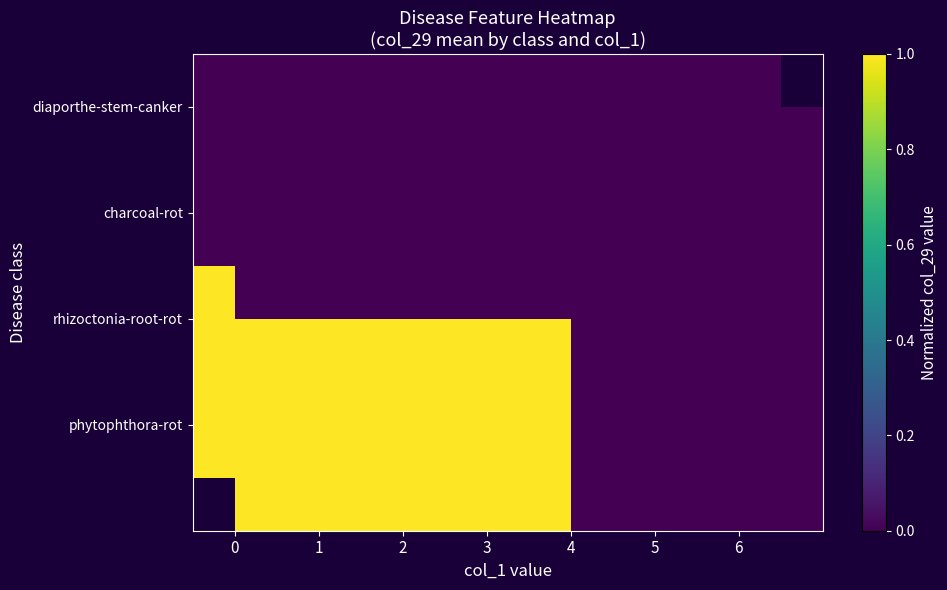

How many values in rhizoctonia-root-rot are above zero?

4